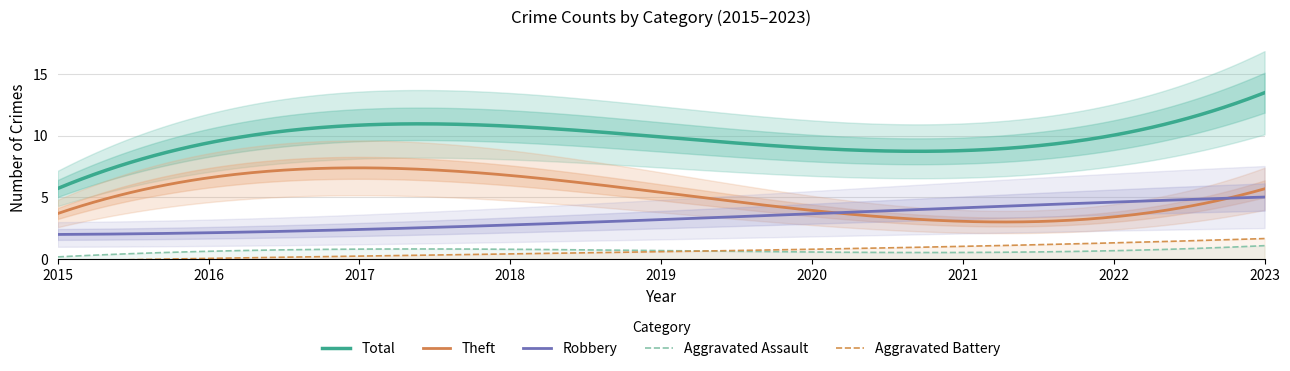

What is the minimum value for Theft?

3.0